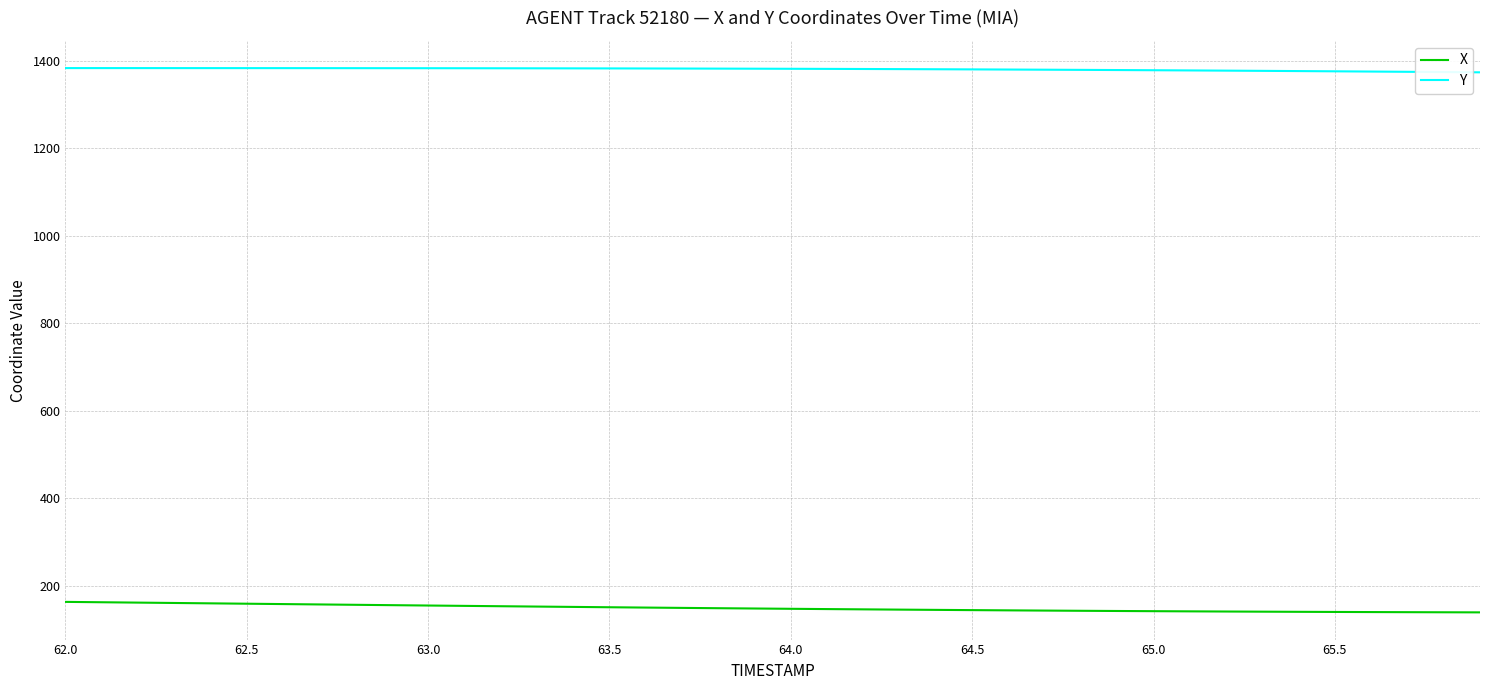

What is the lowest value of the Y series?

1373.5